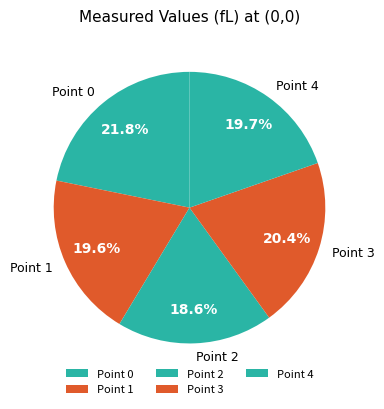

Does Point 2 account for over 50% of the chart?

No